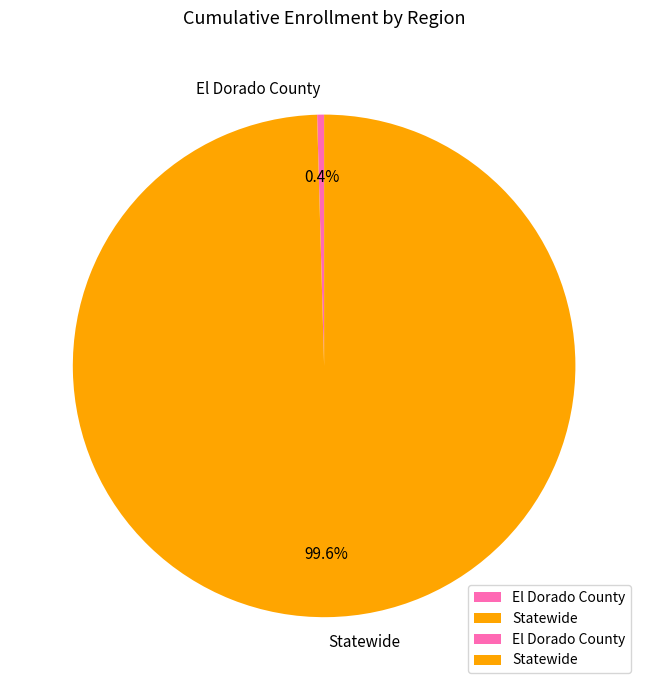

Which slice is the smallest?

El Dorado County